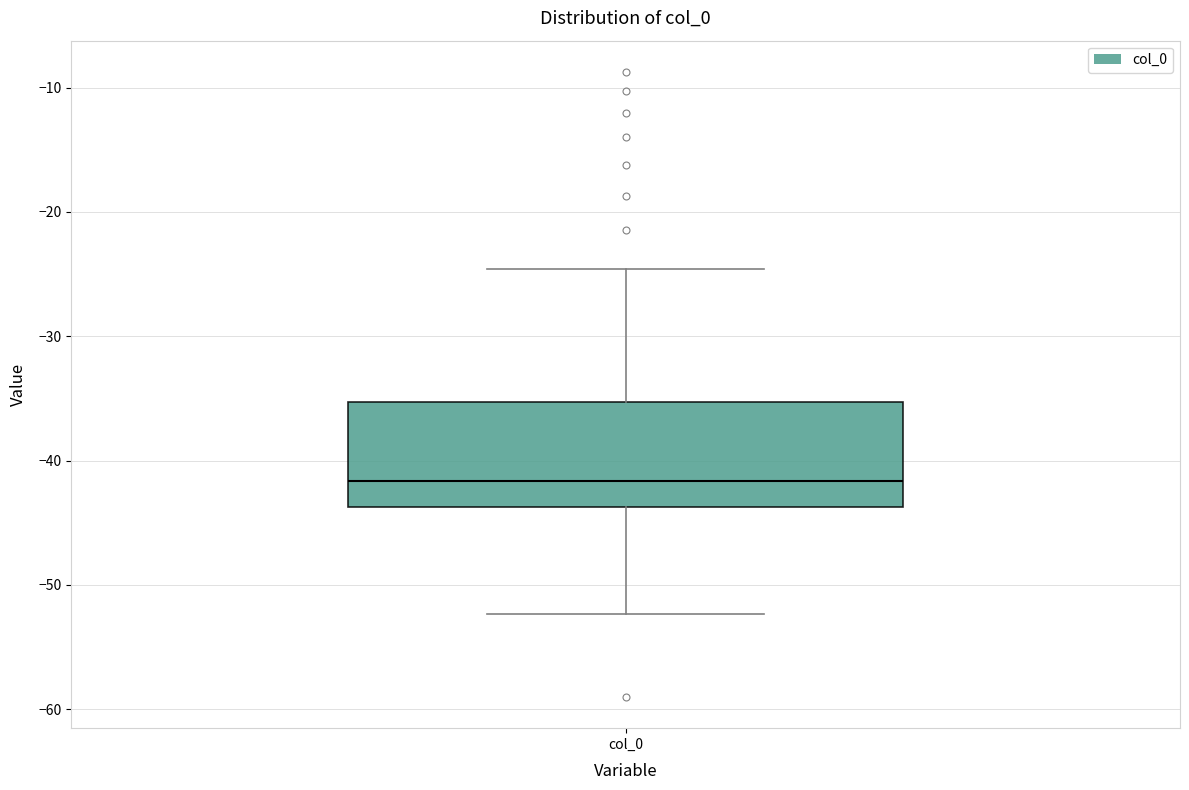

Read this box plot against the y-axis: the position of the median line, the range covered by the box, and the ends of both whiskers. The values are not printed on the chart, so give them approximately, as read against the axis.

median -42, box -44 to -35, whiskers -52 to -25